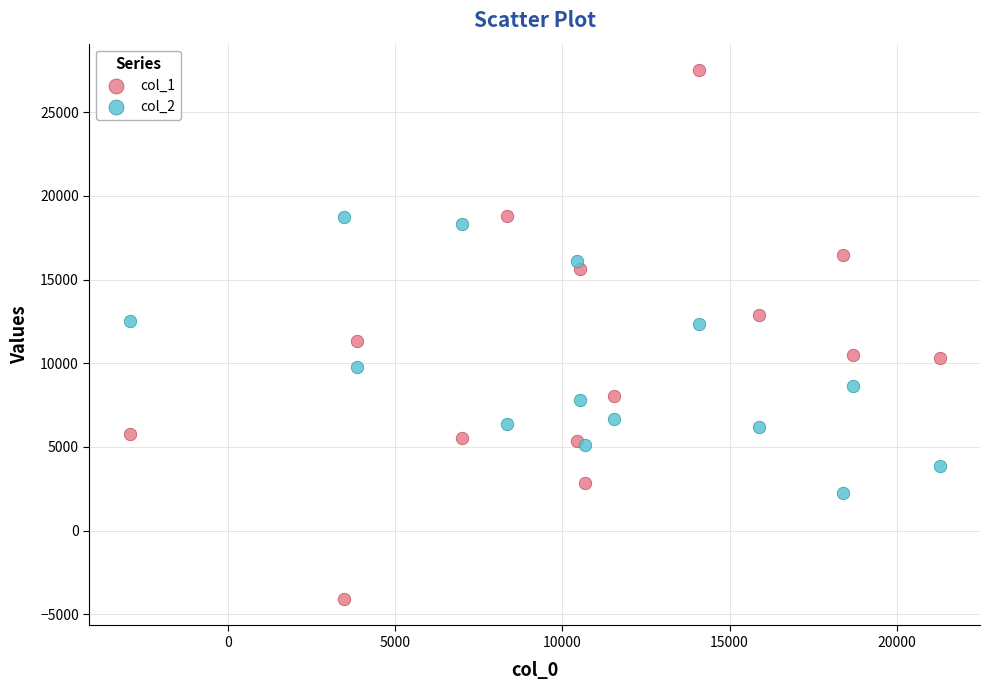

What are all the series names shown in the legend?

col_1, col_2